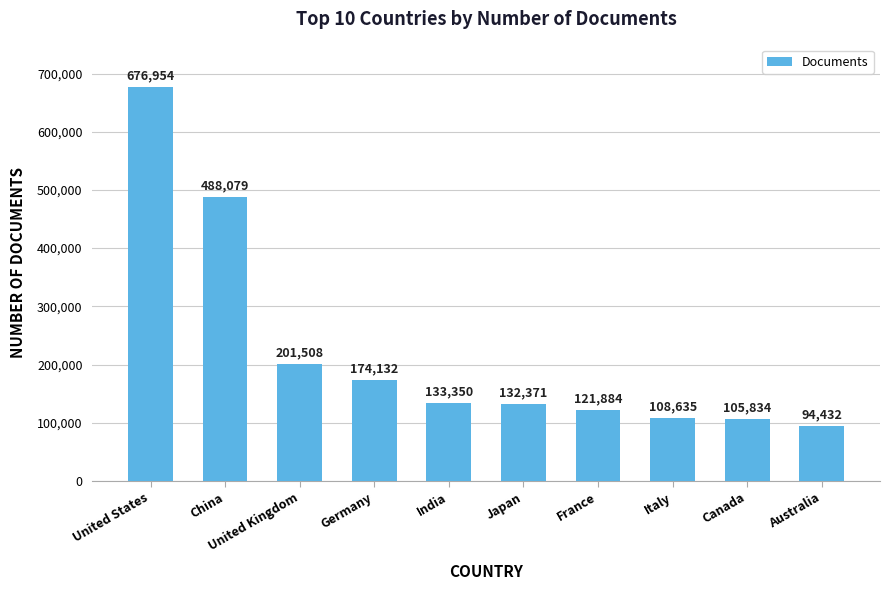

How many series are shown in this chart?

1